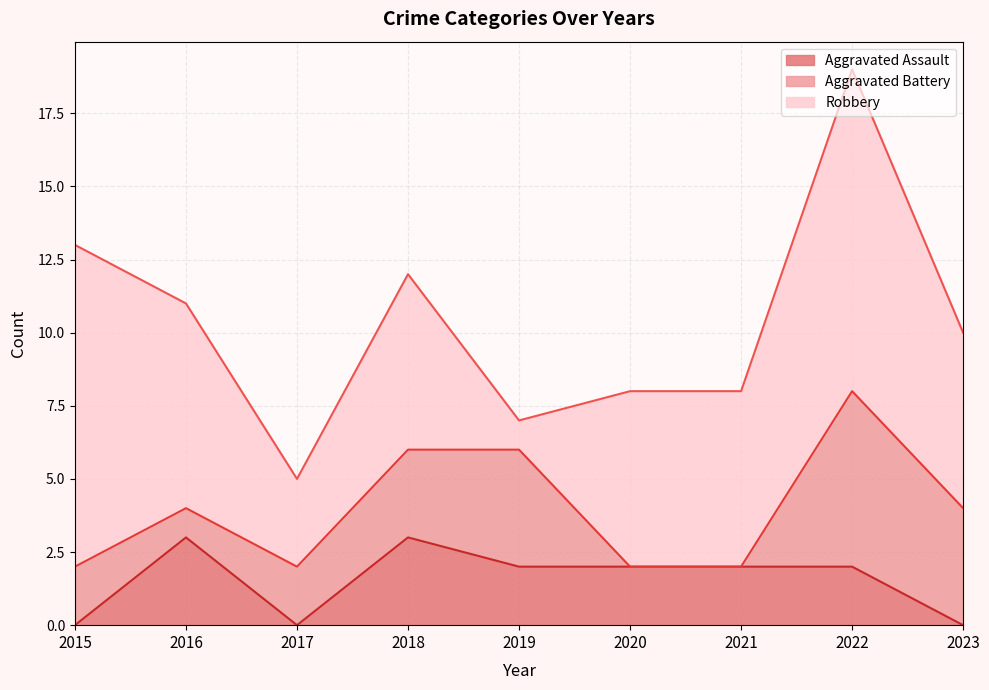

What is the difference between the maximum and minimum values in the Aggravated Assault series?

3